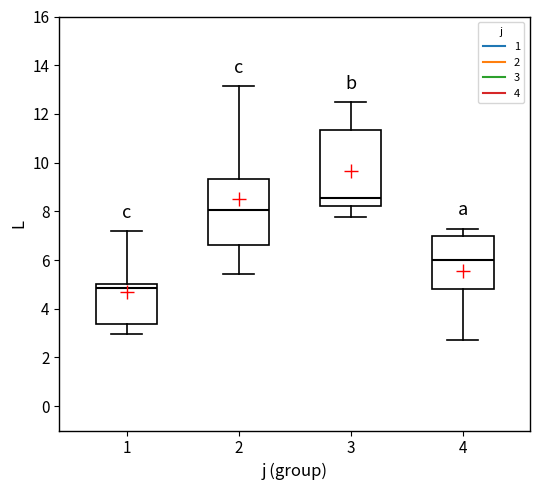

Reading left to right, read every box against the y-axis: the position of its median line, the range the box covers, and the ends of its whiskers. The values are not printed on the chart, so give them approximately, as read against the axis.

1: median 4.8, box 3.4 to 5.0, whiskers 3.0 to 7.2
2: median 8.0, box 6.6 to 9.4, whiskers 5.4 to 13.2
3: median 8.6, box 8.2 to 11.4, whiskers 7.8 to 12.4
4: median 6.0, box 4.8 to 7.0, whiskers 2.8 to 7.2